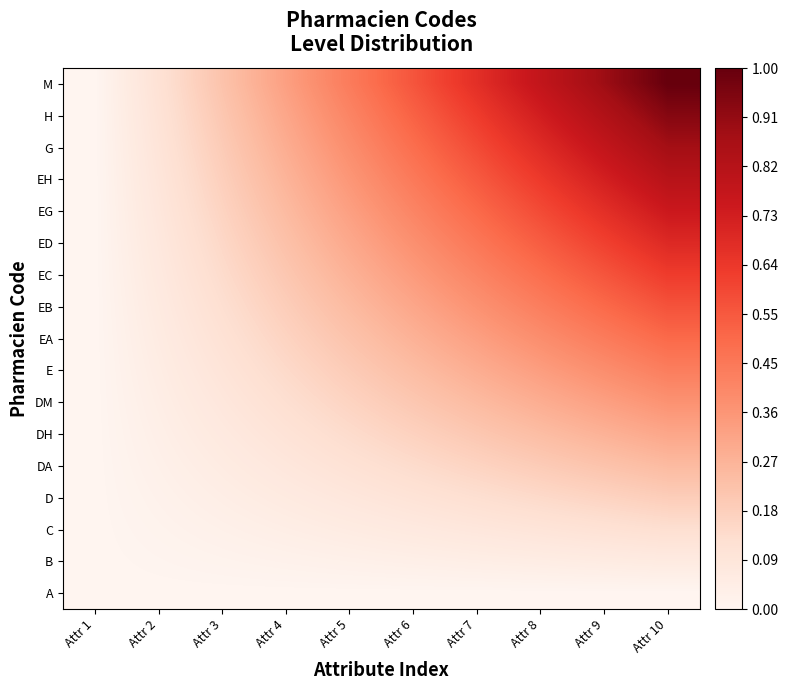

Which series has the largest range (max minus min)?

M